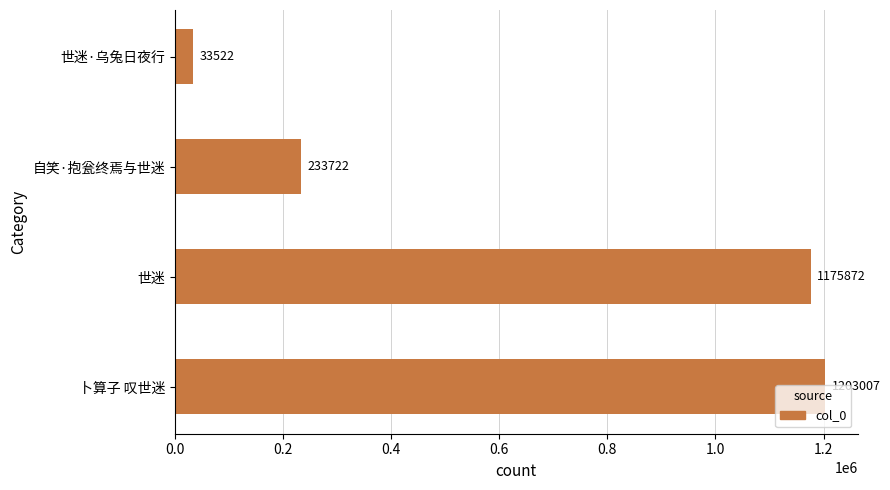

What is the maximum value shown in the chart?

1203007